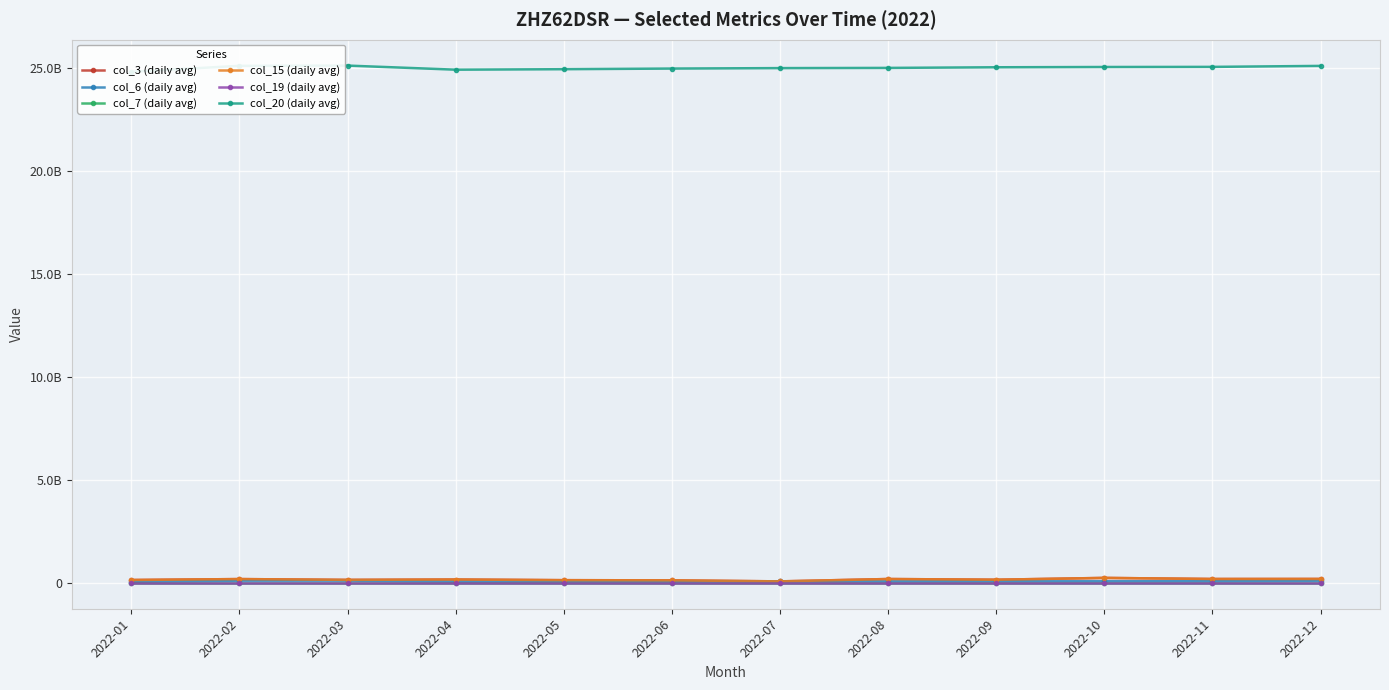

Between 2022-04 and 2022-09, which series saw the biggest shift?

col_20 (daily avg)